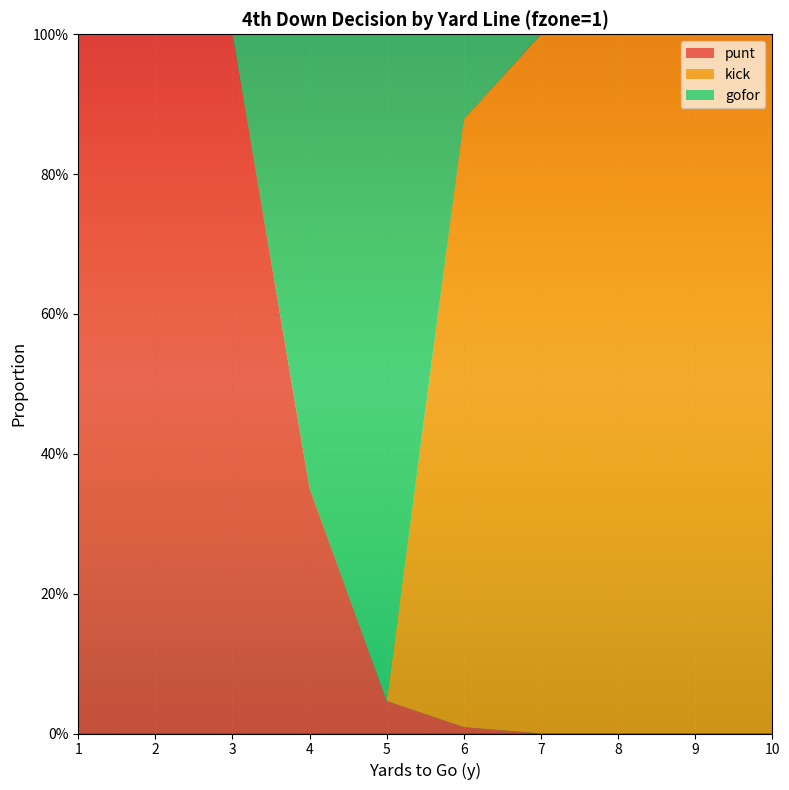

Reading left to right, list all the values displayed in this chart.

punt: 1.0	1.0	1.0	0.4	0.0	0.0	0.0	0.0	0.0	0.0
kick: 0.0	0.0	0.0	0.0	0.0	0.9	1.0	1.0	1.0	1.0
gofor: 0.0	0.0	0.0	0.6	1.0	0.1	0.0	0.0	0.0	0.0